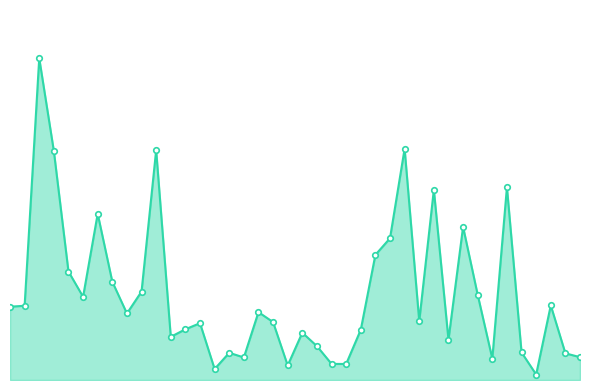

Does the chart have visible grid lines?

No